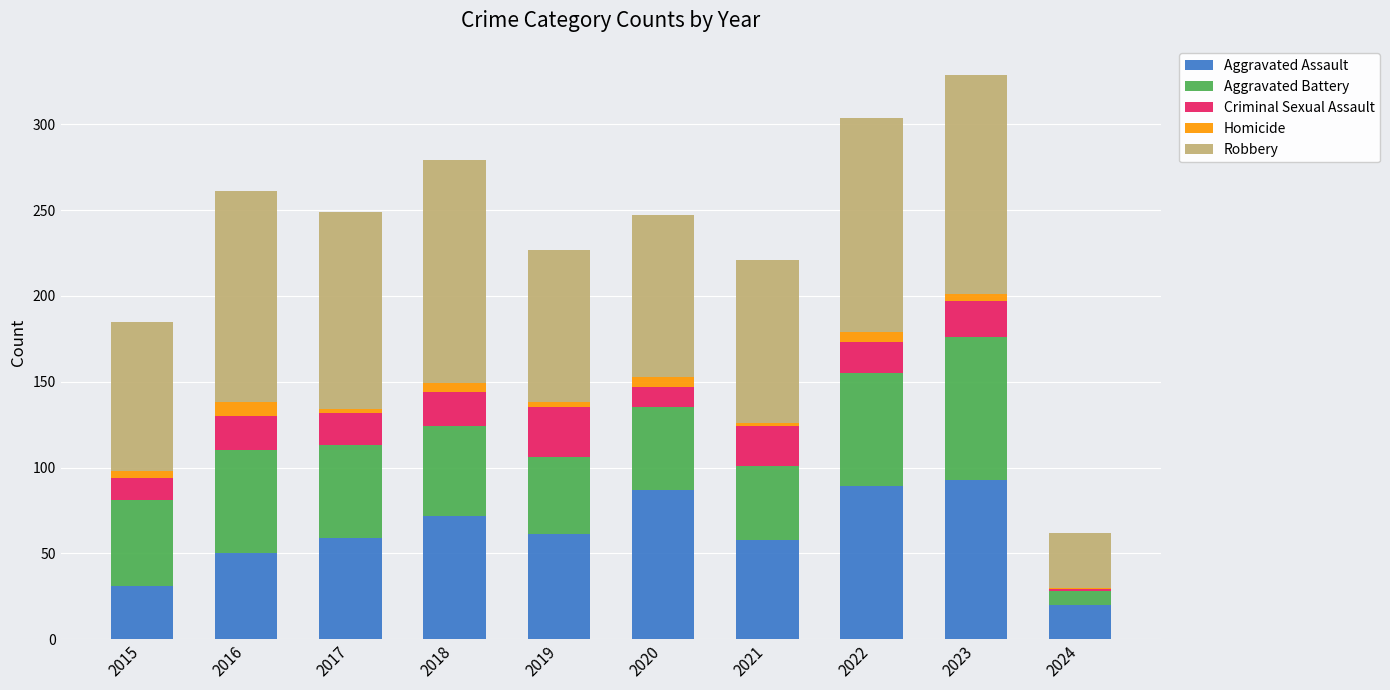

What is the maximum value for Aggravated Assault?

93